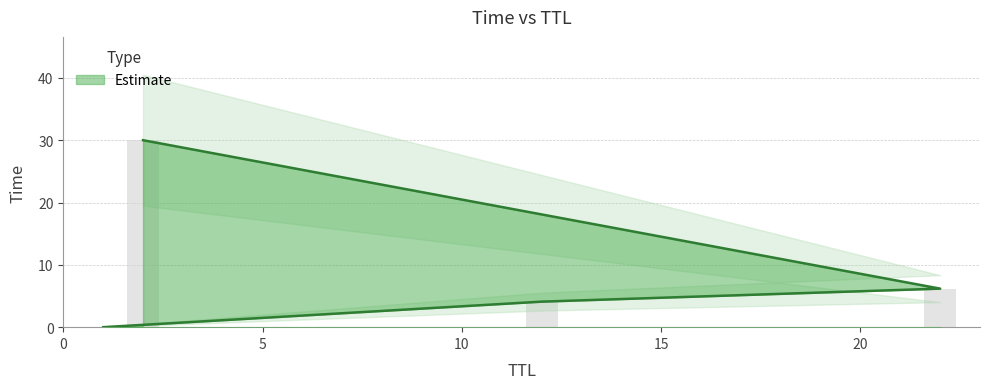

What is the sum of all values?

40.3